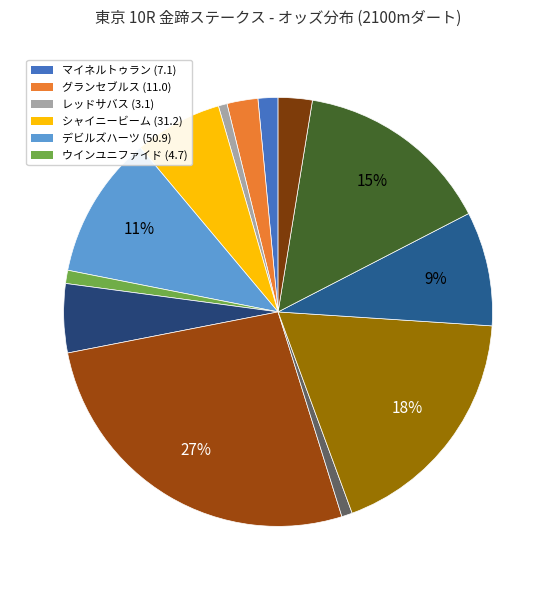

How many slices are in this pie chart?

13